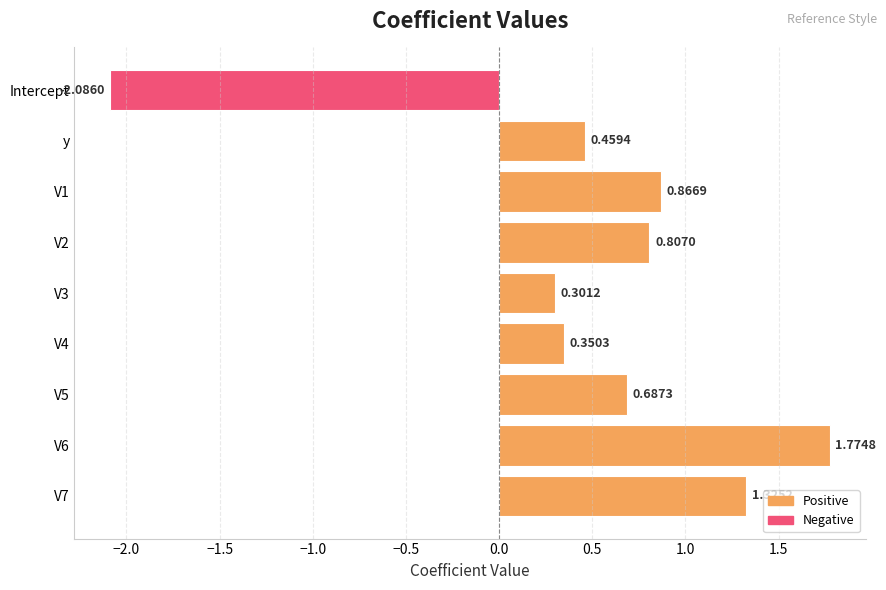

What is the label of the 2nd bar from the top?

y